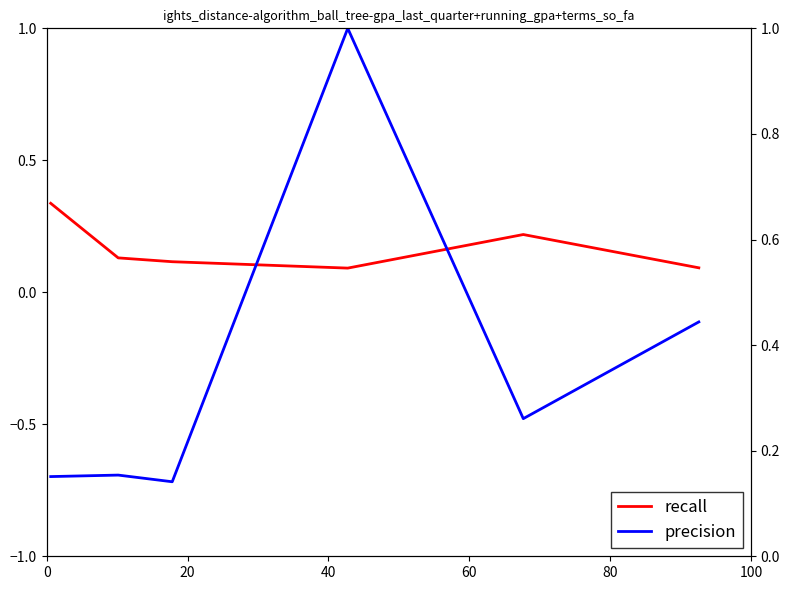

Between 0 and 80, which series saw the biggest shift?

recall